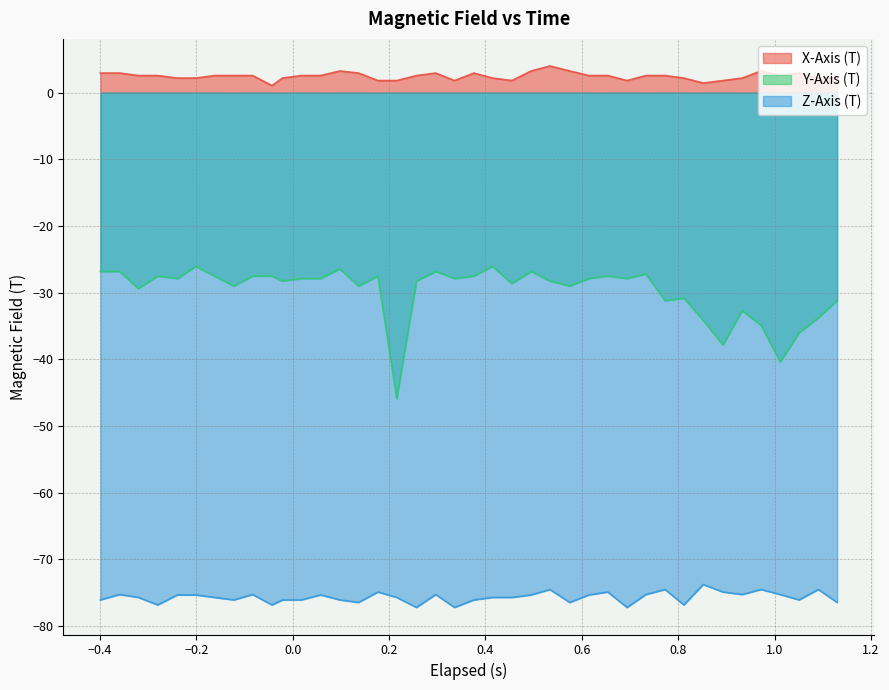

True or false: Y-Axis (T) has more than 0 interior local peaks.

True